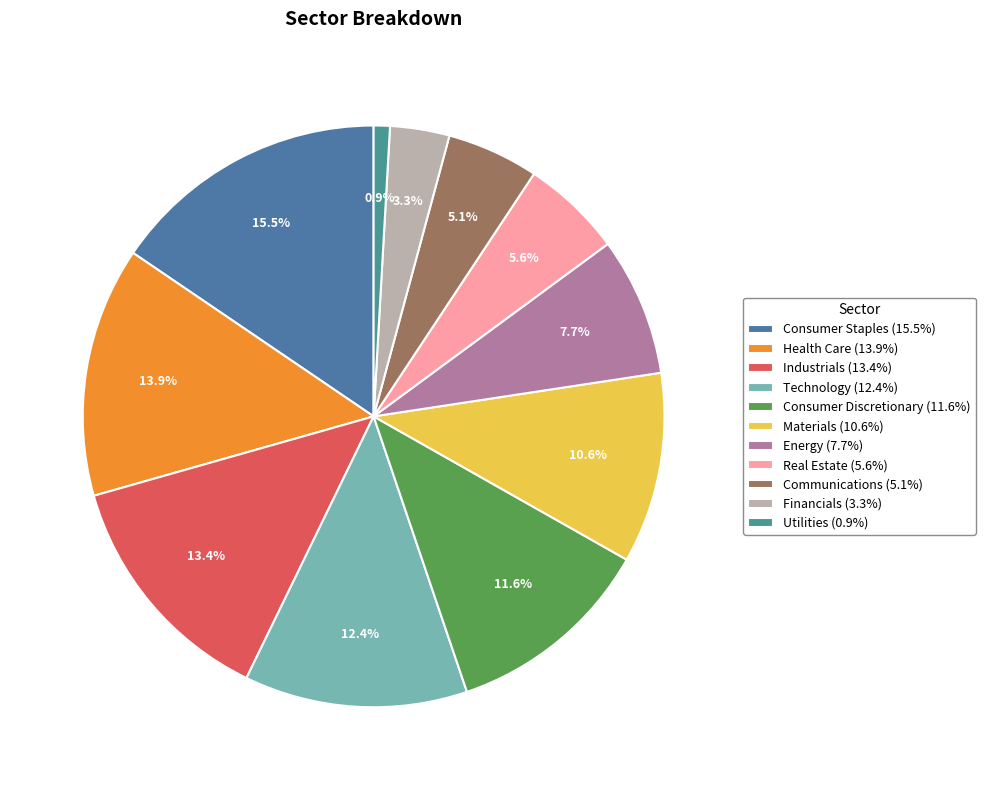

Is there a majority slice in this chart?

No